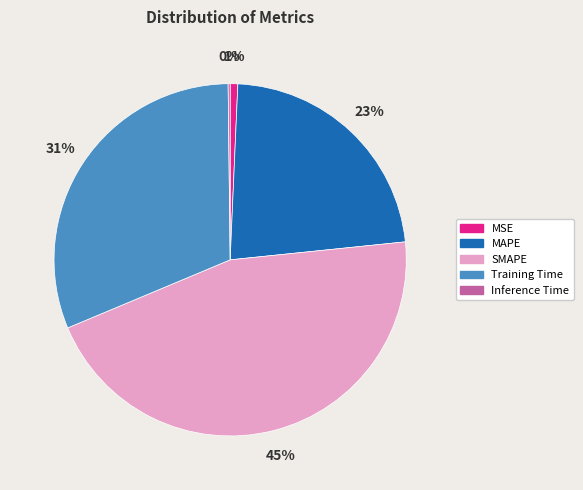

Does SMAPE represent more than half of the total?

No